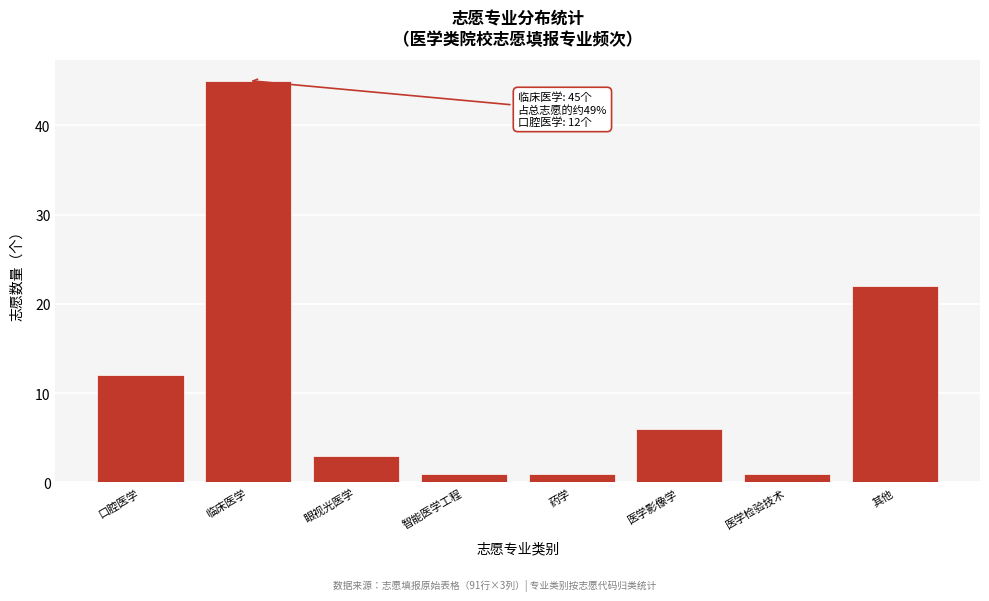

Reading left to right, transcribe all the data shown in this chart.

口腔医学=12	临床医学=45	眼视光医学=3	智能医学工程=1	药学=1	医学影像学=6	医学检验技术=1	其他=22